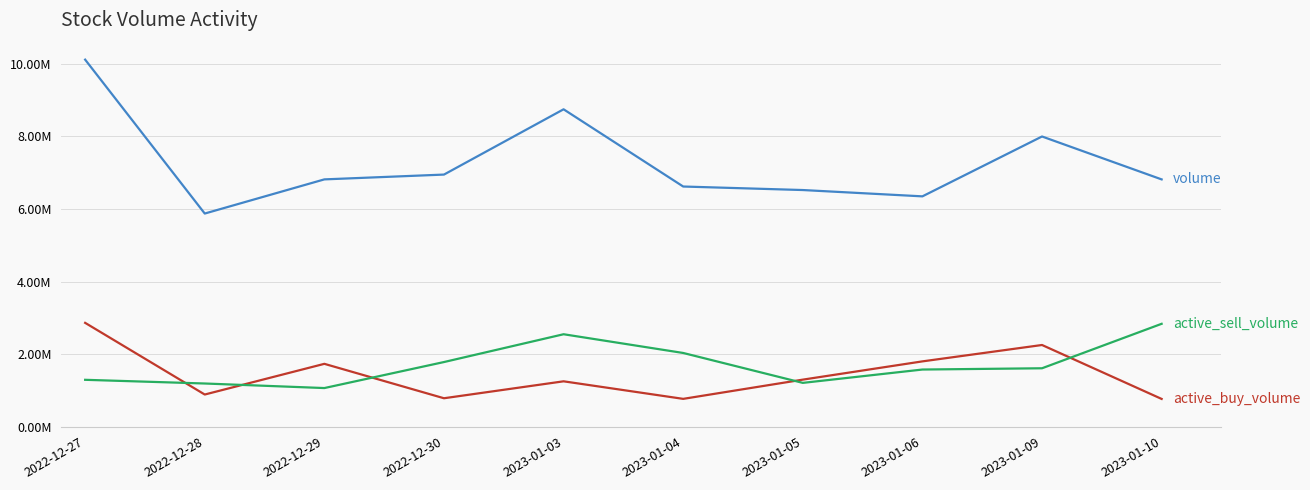

Between 2023-01-04 and 2022-12-29, which is larger?

2022-12-29